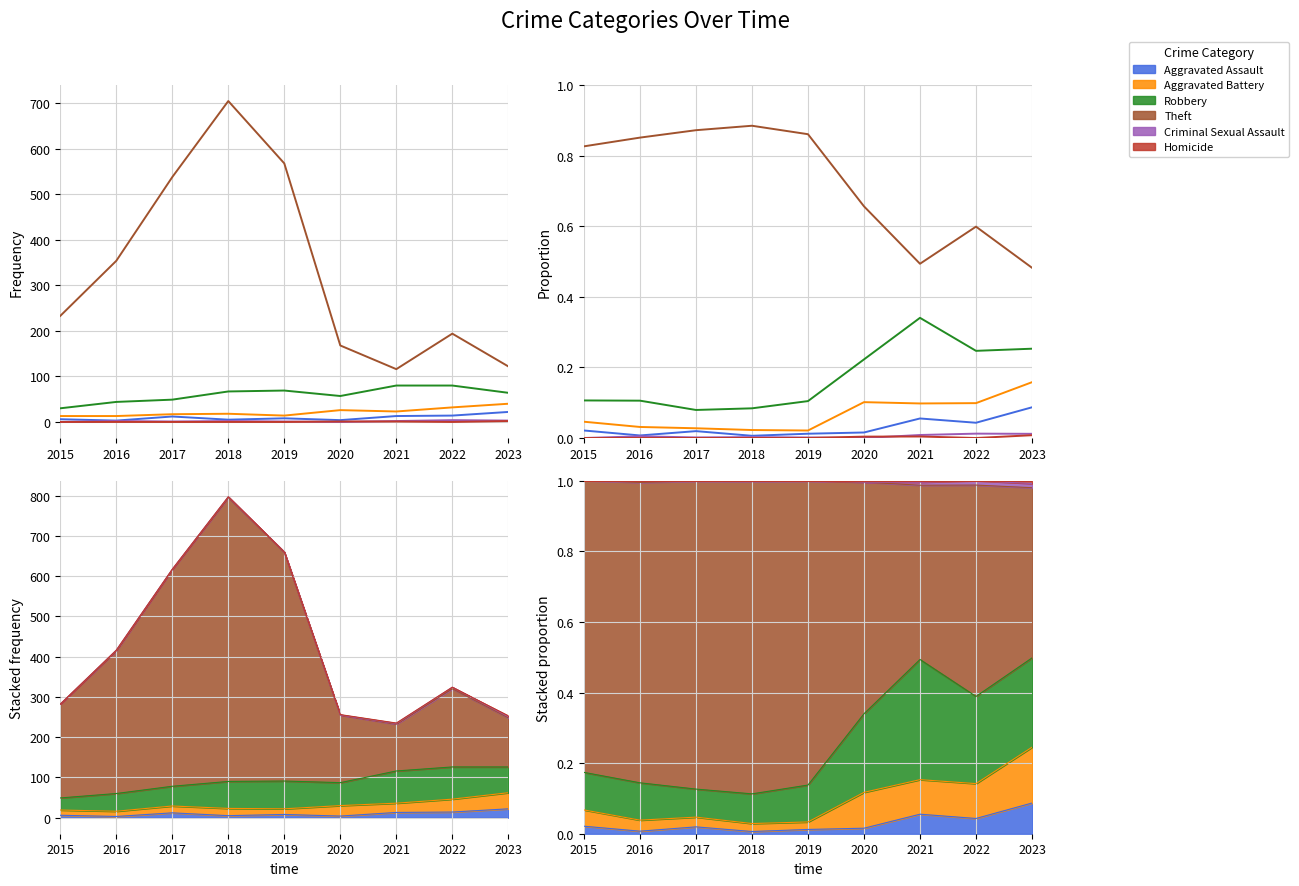

At 2023, list the series in order from largest to smallest.

Theft, Robbery, Aggravated Battery, Aggravated Assault, Criminal Sexual Assault, Homicide